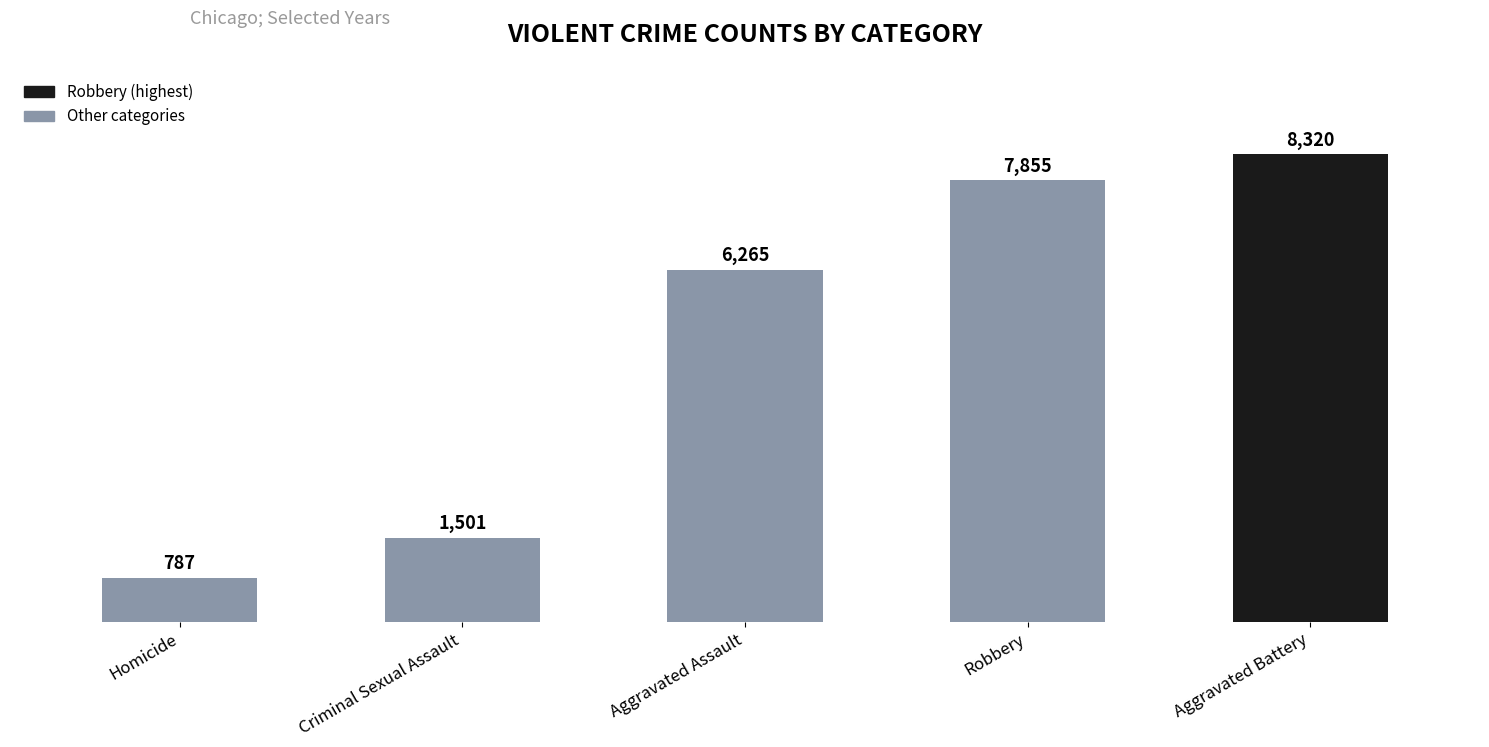

What is the sum of all values?

24728